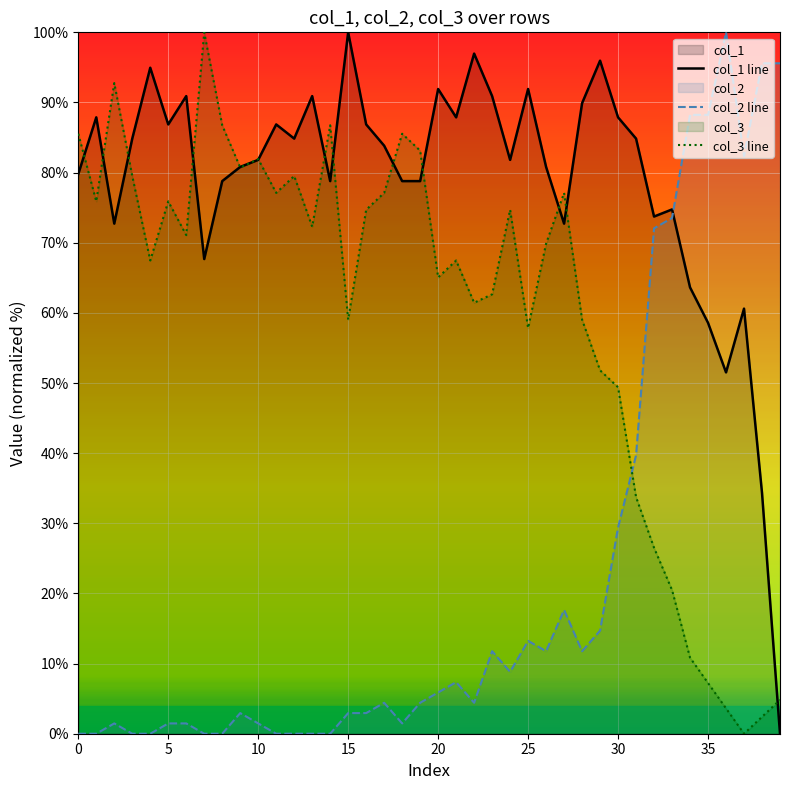

What is the label of the 29th point from the right?

11